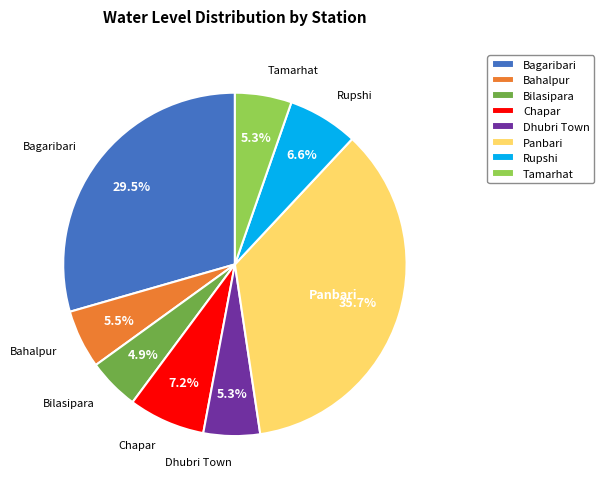

Does Tamarhat account for over 50% of the chart?

No